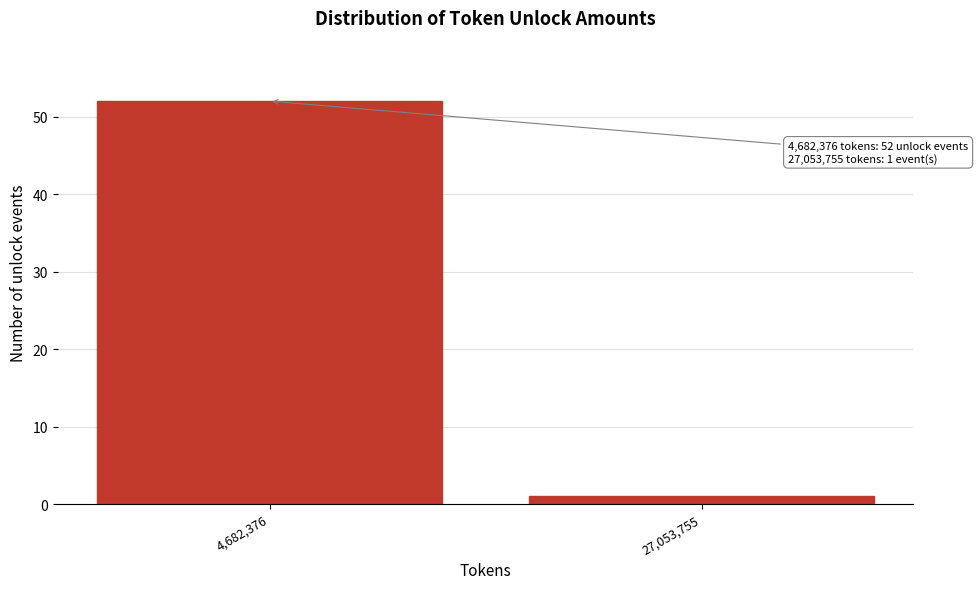

Reading left to right, extract all data points from this chart.

52	1